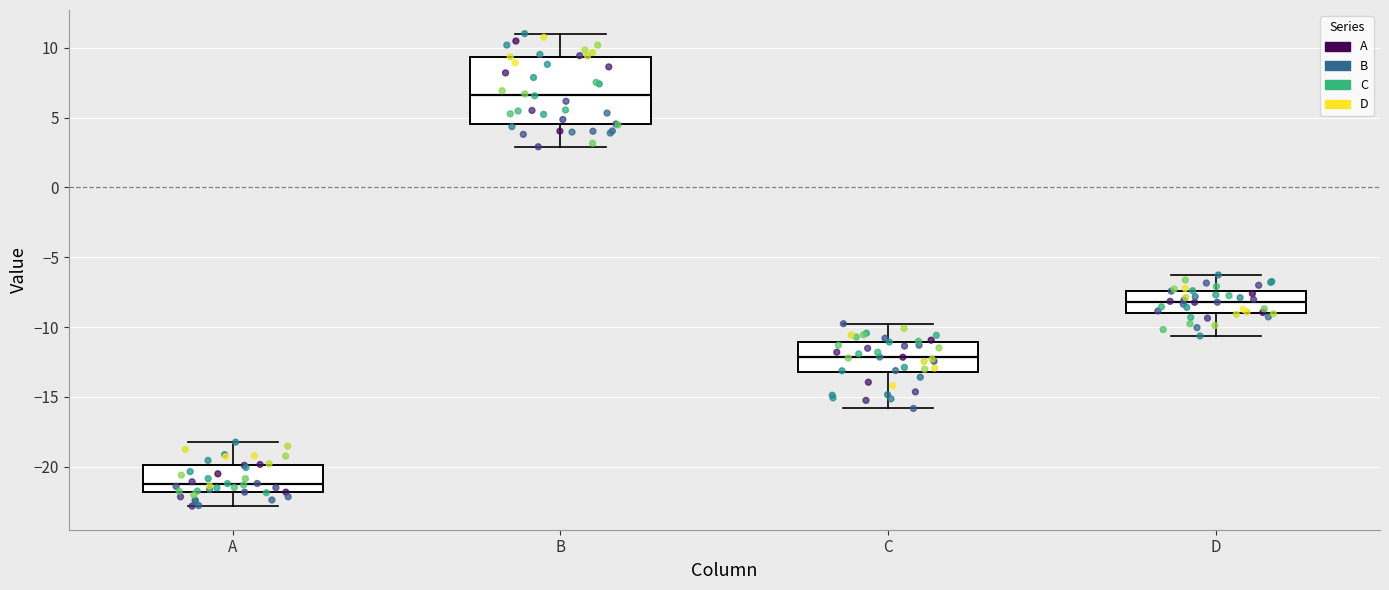

Reading left to right, transcribe this box plot: for each box, give where its median line is, the range the box spans, and where its two whiskers end, as read against the y-axis. The values are not printed on the chart, so give them approximately, as read against the axis.

A: median -21.5, box -22.0 to -20.0, whiskers -23.0 to -18.0
B: median 6.5, box 4.5 to 9.5, whiskers 3.0 to 11.0
C: median -12.0, box -13.0 to -11.0, whiskers -16.0 to -10.0
D: median -8.0, box -9.0 to -7.5, whiskers -10.5 to -6.5